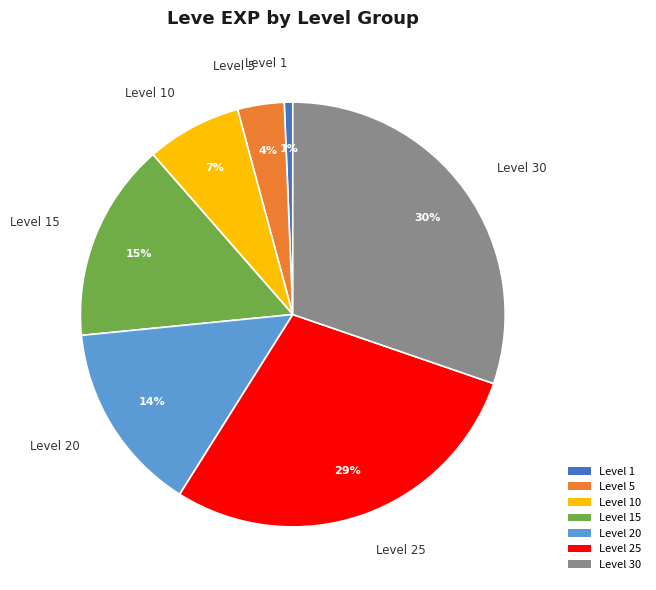

Which slice is the smallest?

Level 1